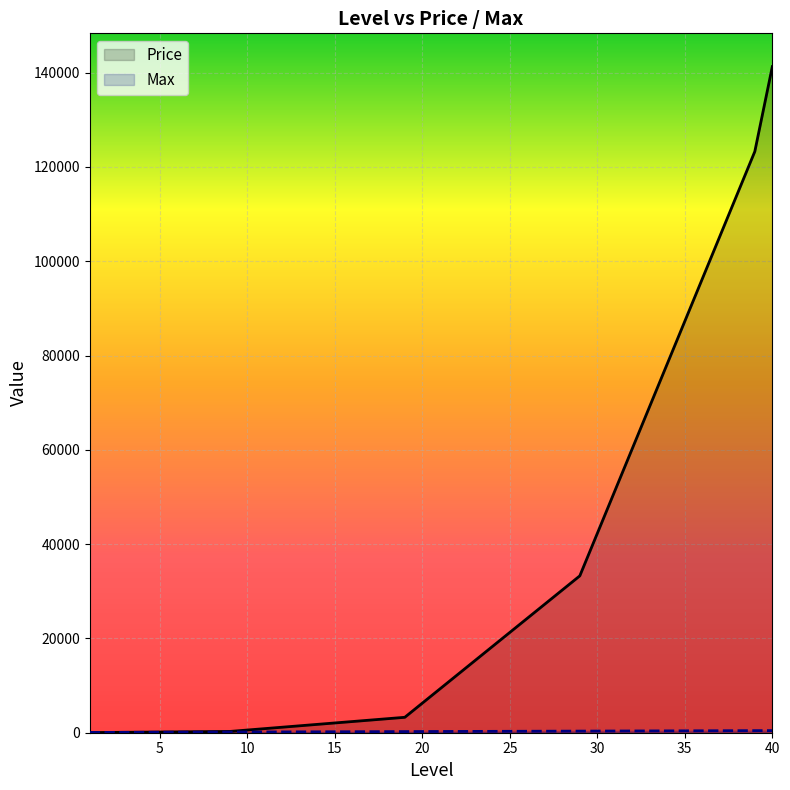

Which series has the largest range (max minus min)?

Price